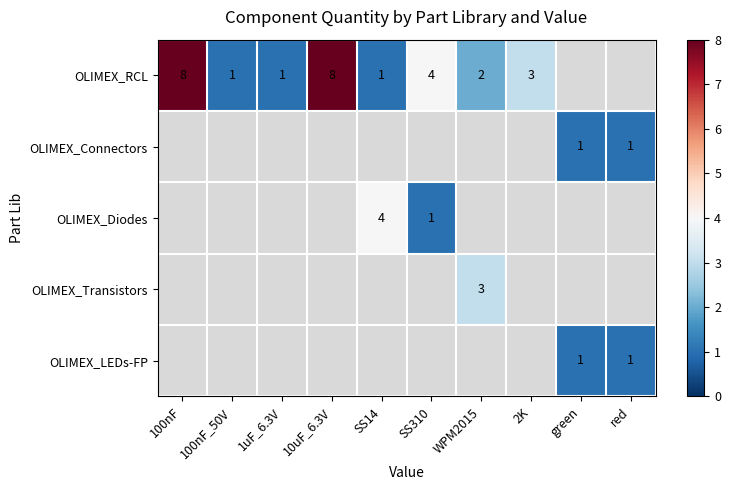

The value of OLIMEX_RCL at 10uF_6.3V is 12. True or false?

False